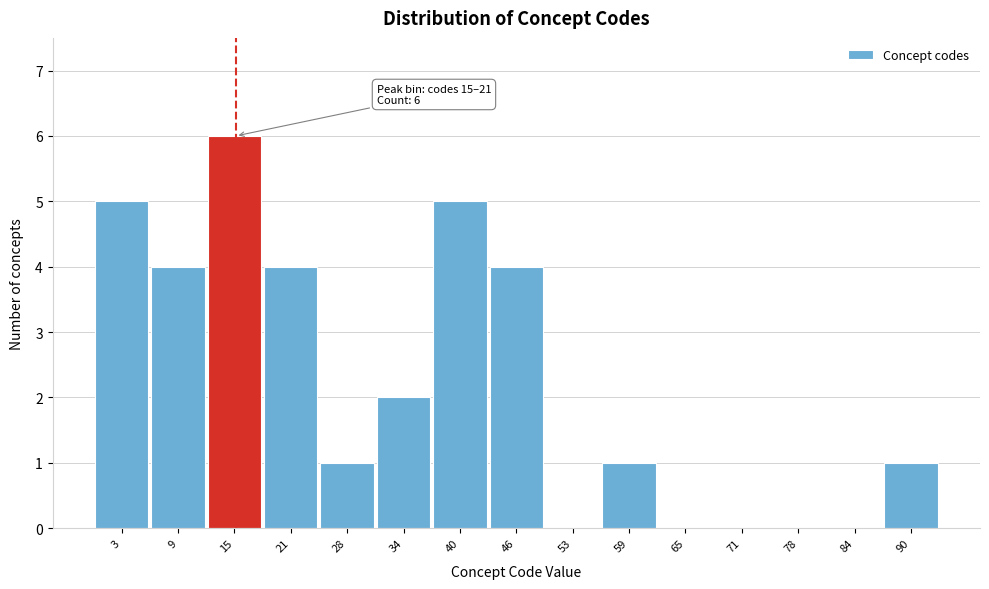

Reading left to right, extract all data points from this chart.

3=5	9=4	15=6	21=4	28=1	34=2	40=5	46=4	53=0	59=1	65=0	71=0	78=0	84=0	90=1